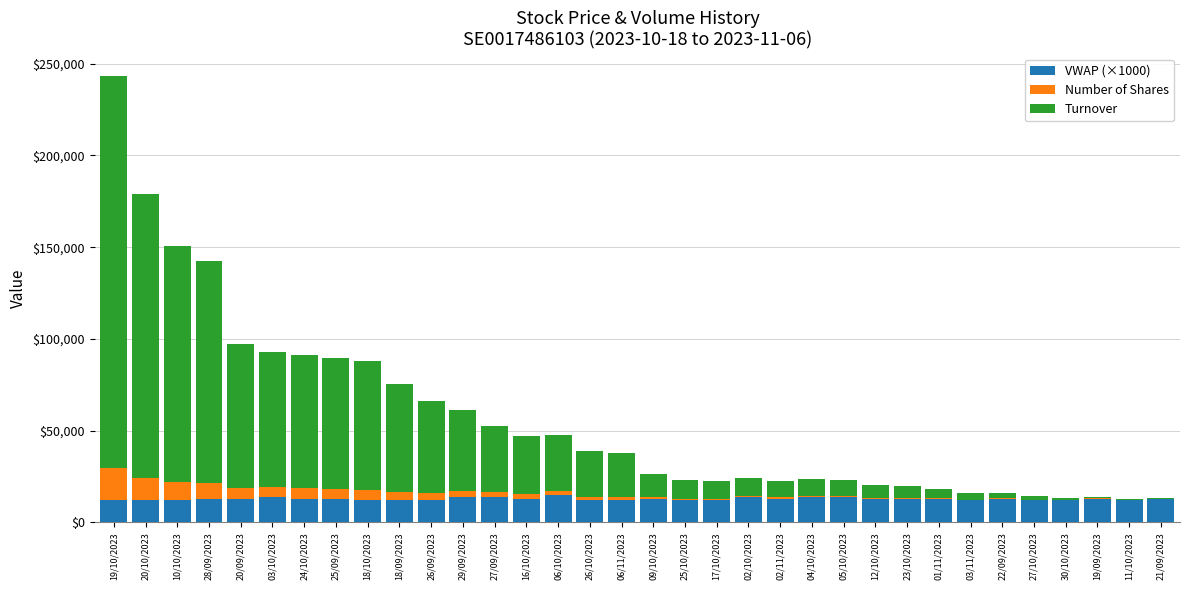

How many data points does each series have?

34